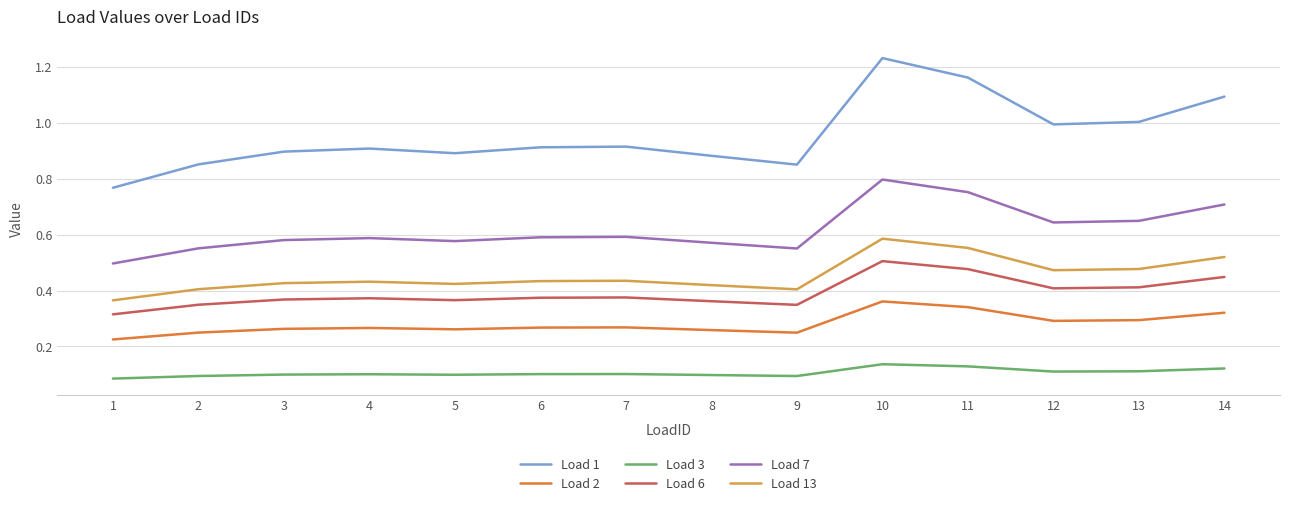

Which series changed the most between 3 and 13?

Load 1